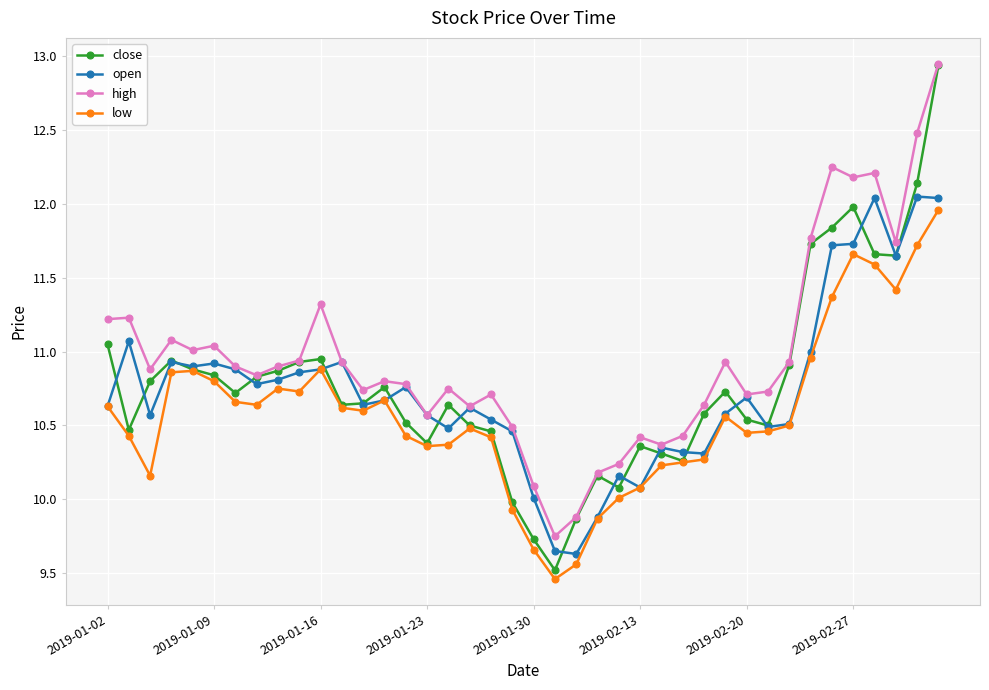

Which series has the largest total across all categories?

high